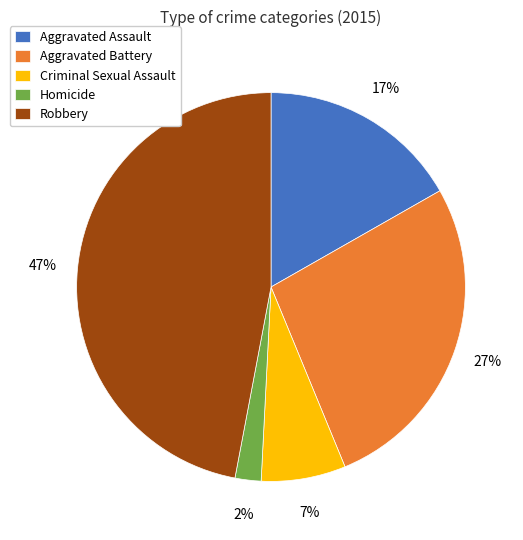

Is it true that Criminal Sexual Assault is 13% of the pie?

False